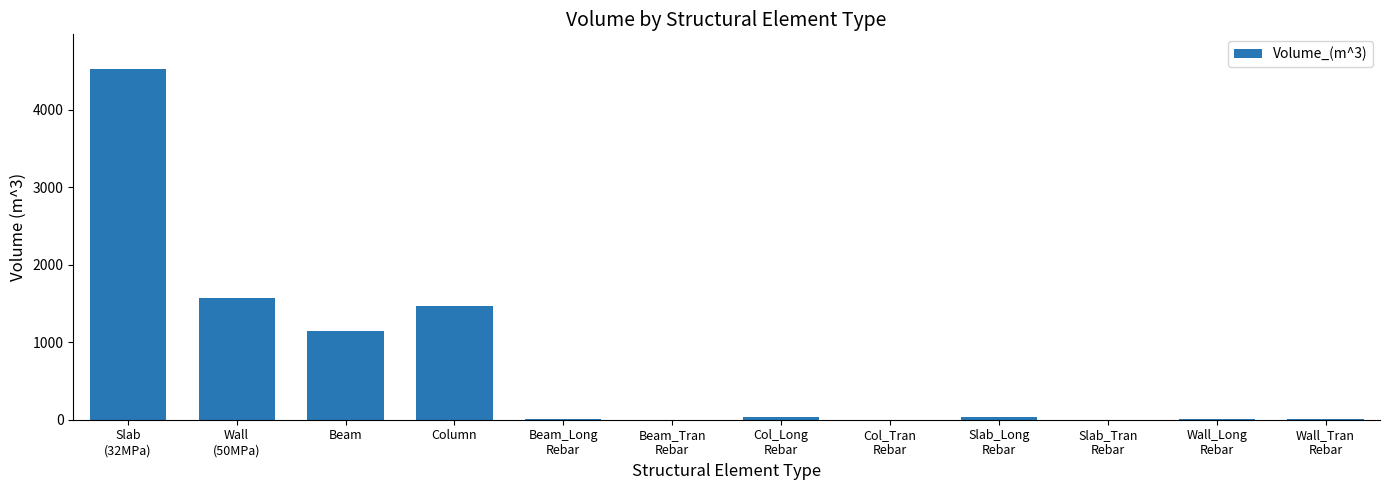

At which label does the data first exceed 32?

Slab
(32MPa)